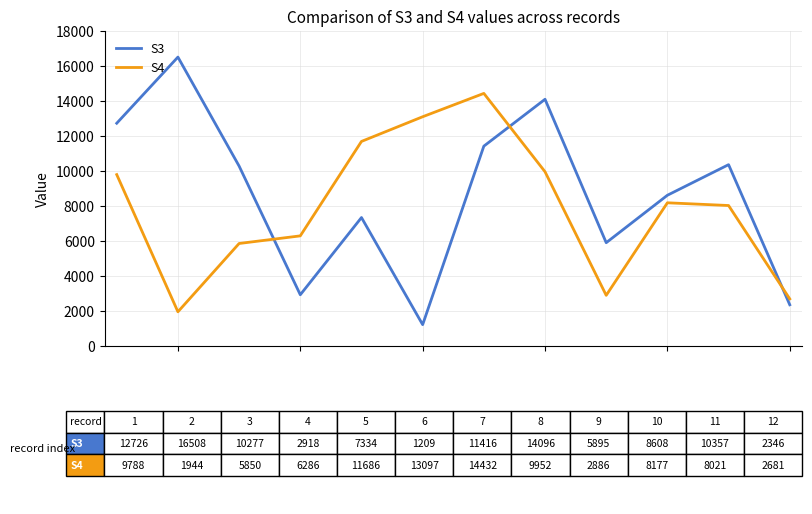

Is this an area chart (filled region under the line)?

No